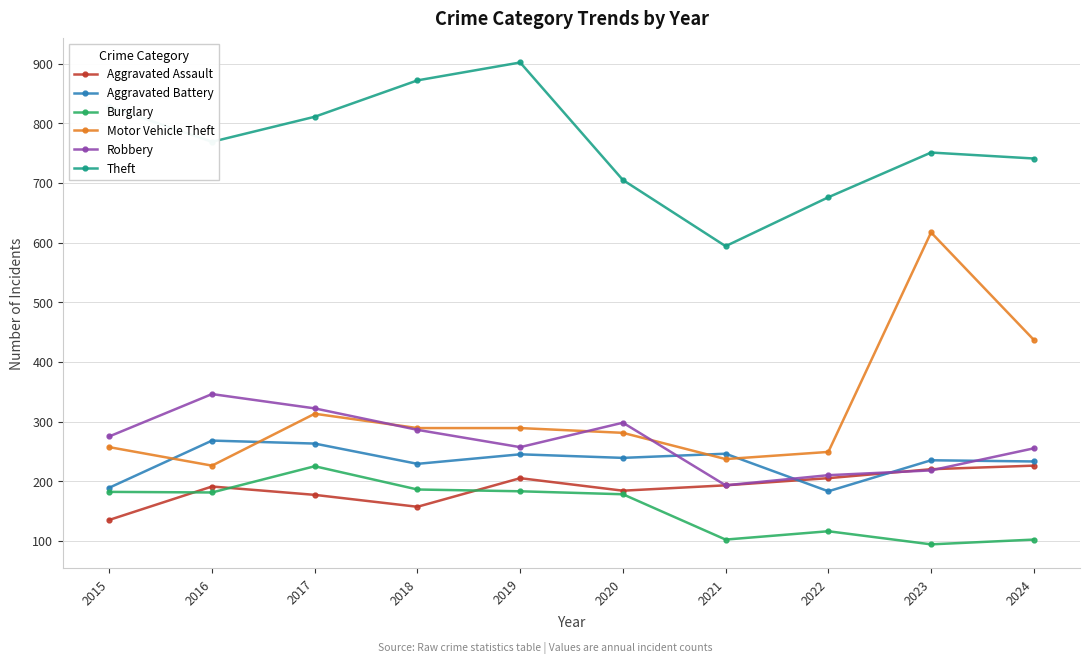

At how many categories does at least one series exceed 252?

10